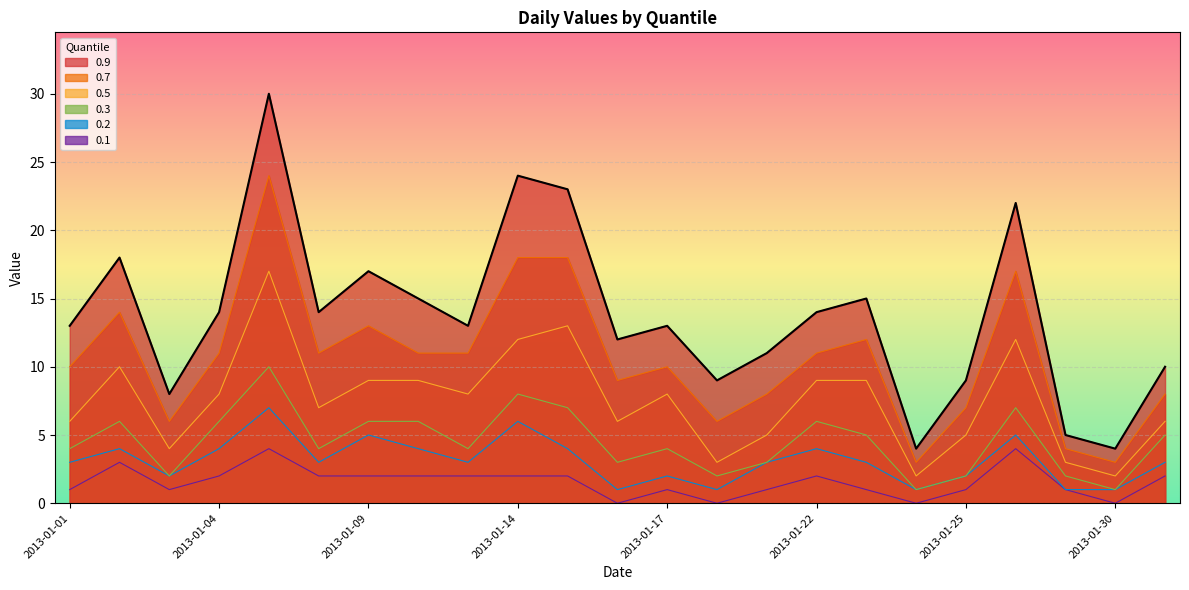

How many series are shown in this chart?

6